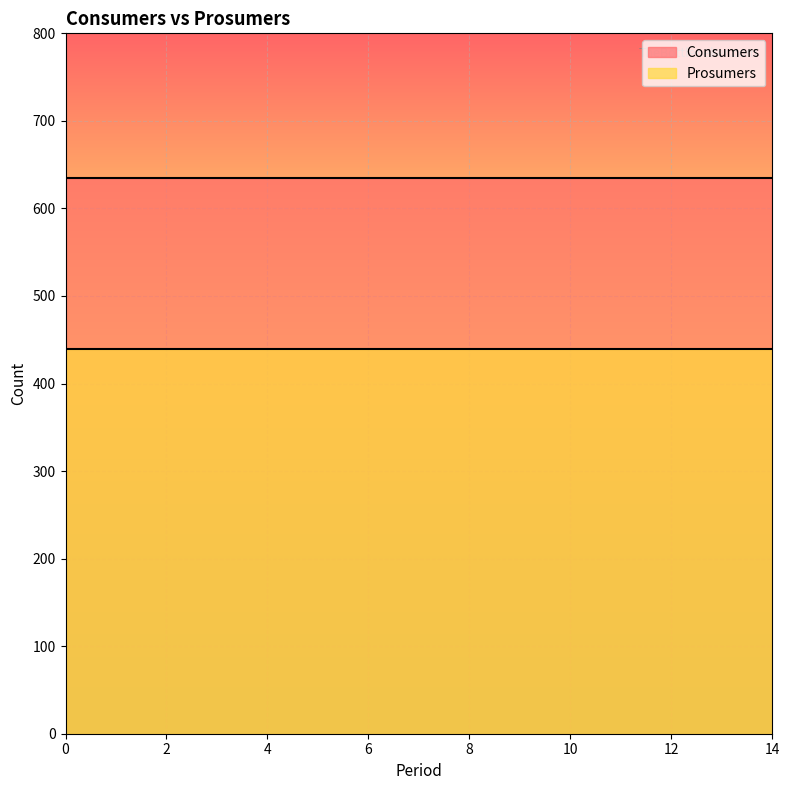

Count the number of categories in the chart.

15